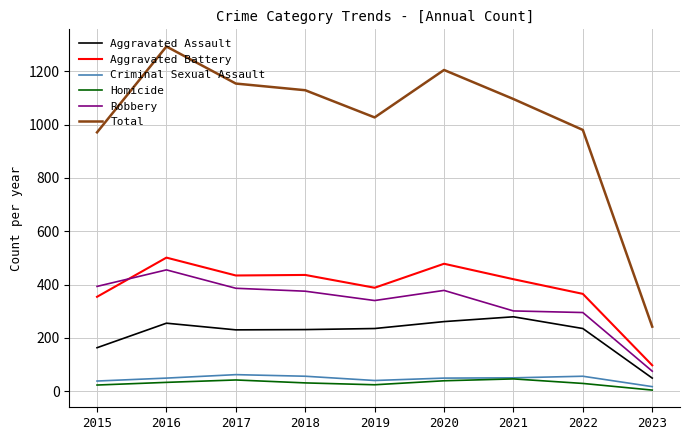

True or false: Homicide and Aggravated Battery cross at least once.

False